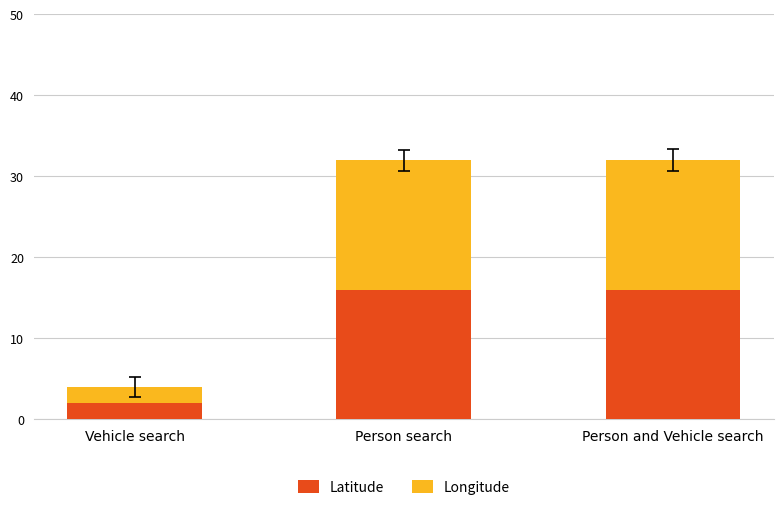

What is the approximate value of Latitude at Person and Vehicle search?

16